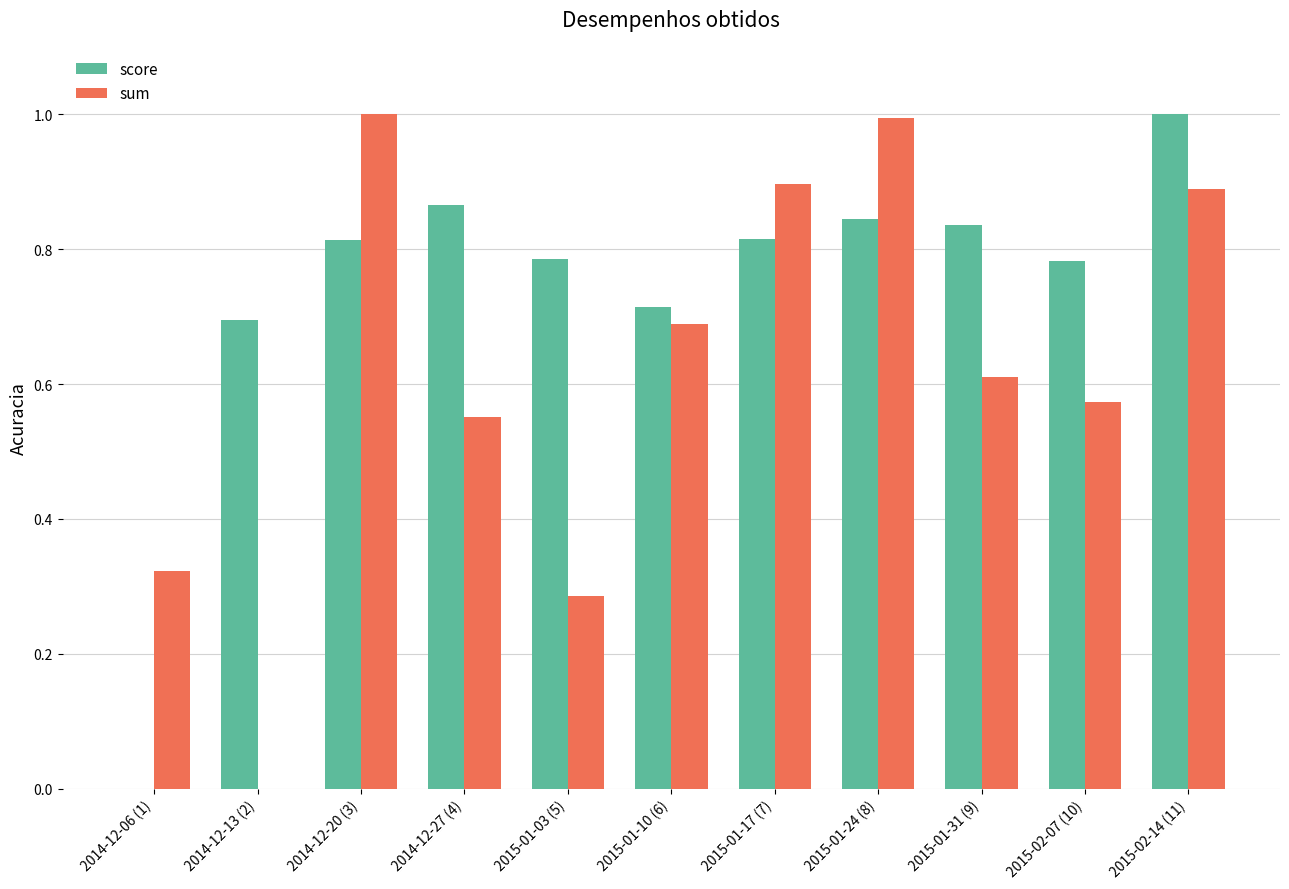

How many values in the score series exceed 0?

10